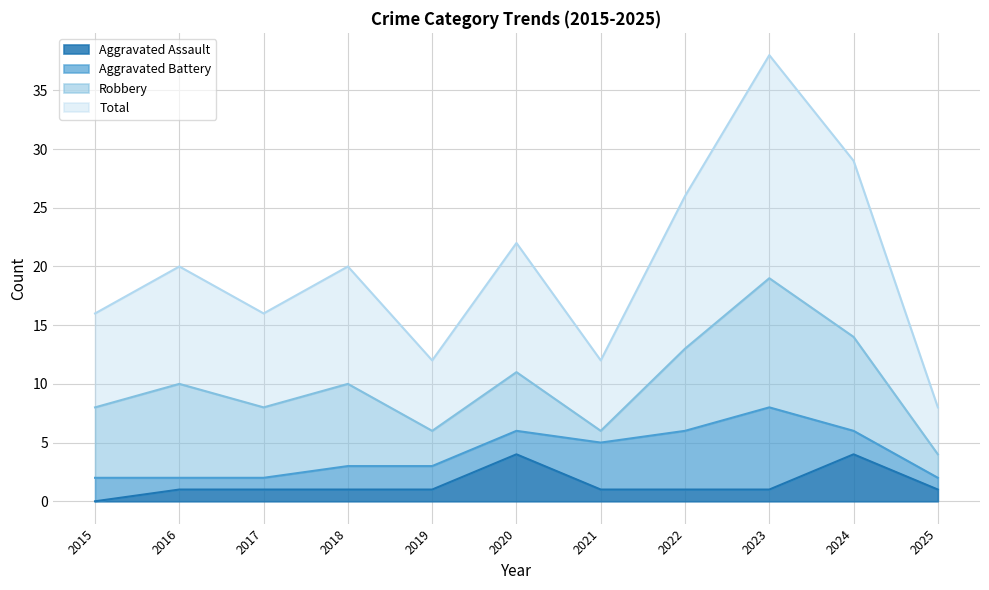

At which label does Aggravated Assault reach its minimum?

2015